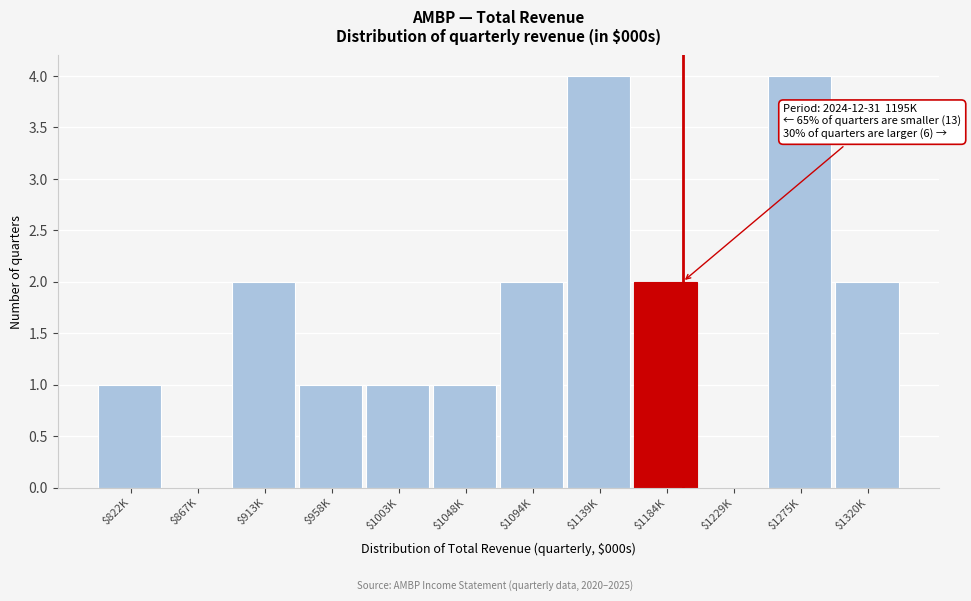

What is the sum of all values?

20